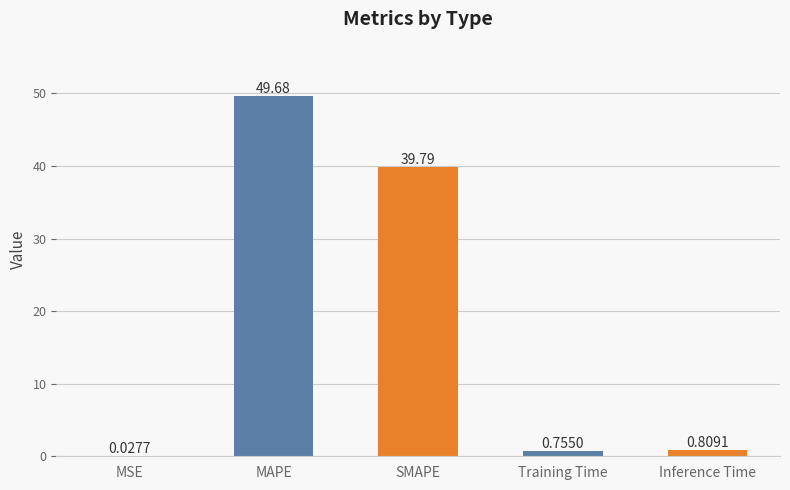

Which category has the highest value across all series?

MAPE